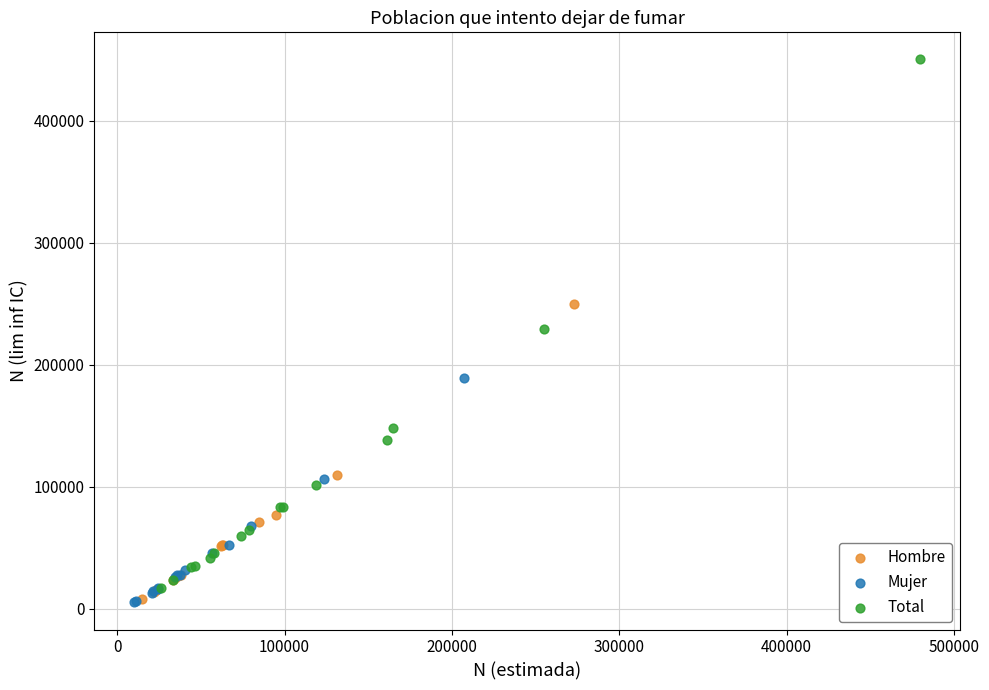

Which series contains the highest Y value?

Total